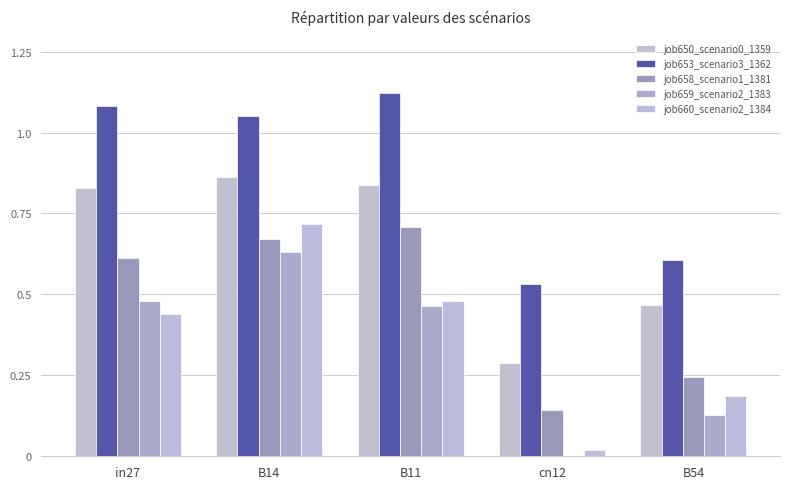

What is the label of the 3rd bar from the left?

B11